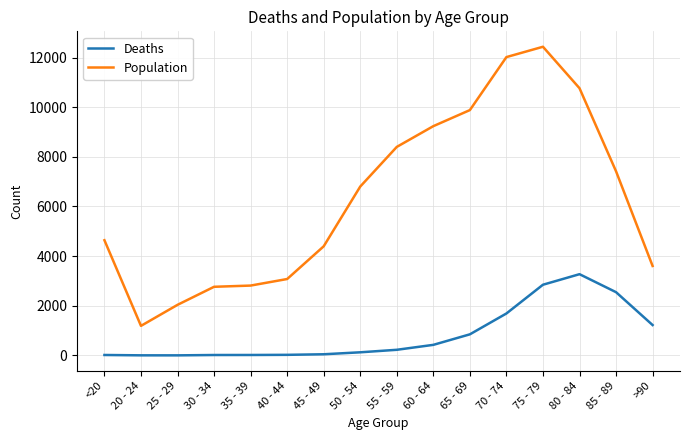

The value of Population at 70 - 74 is 12018. True or false?

True